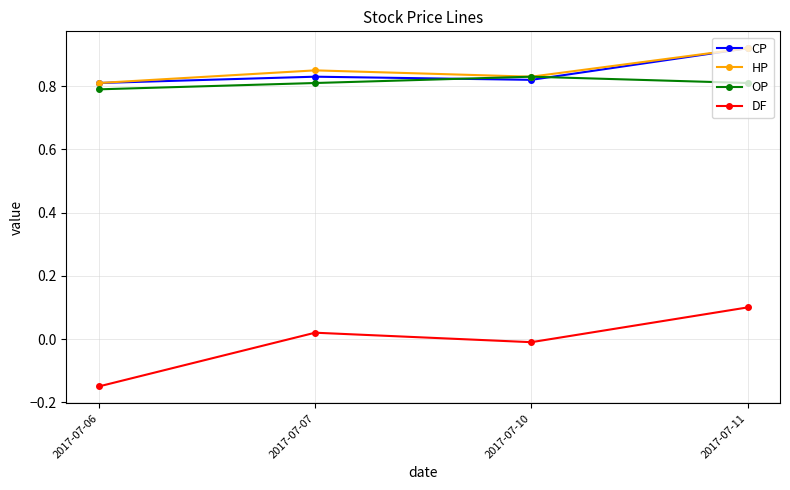

Is the value of HP at 2017-07-06 greater than the value of DF at 2017-07-11?

Yes